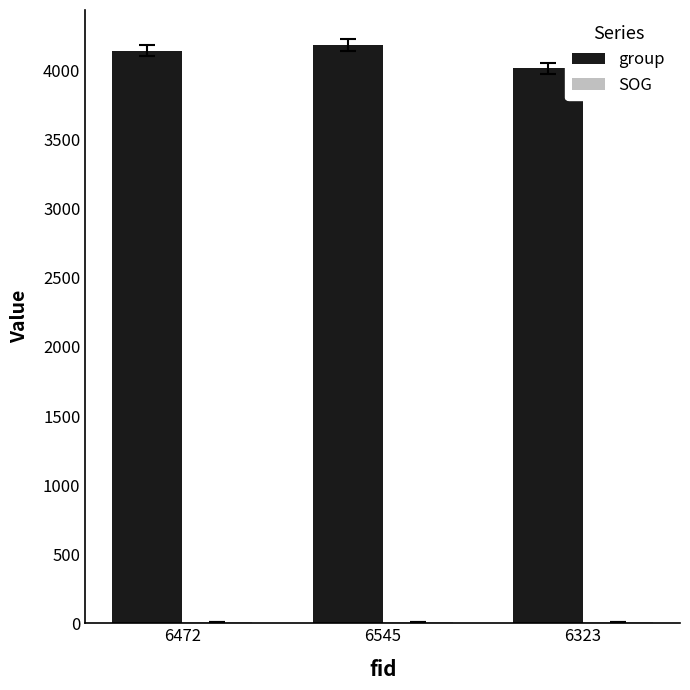

Between 6545 and 6323, which series saw the biggest shift?

group